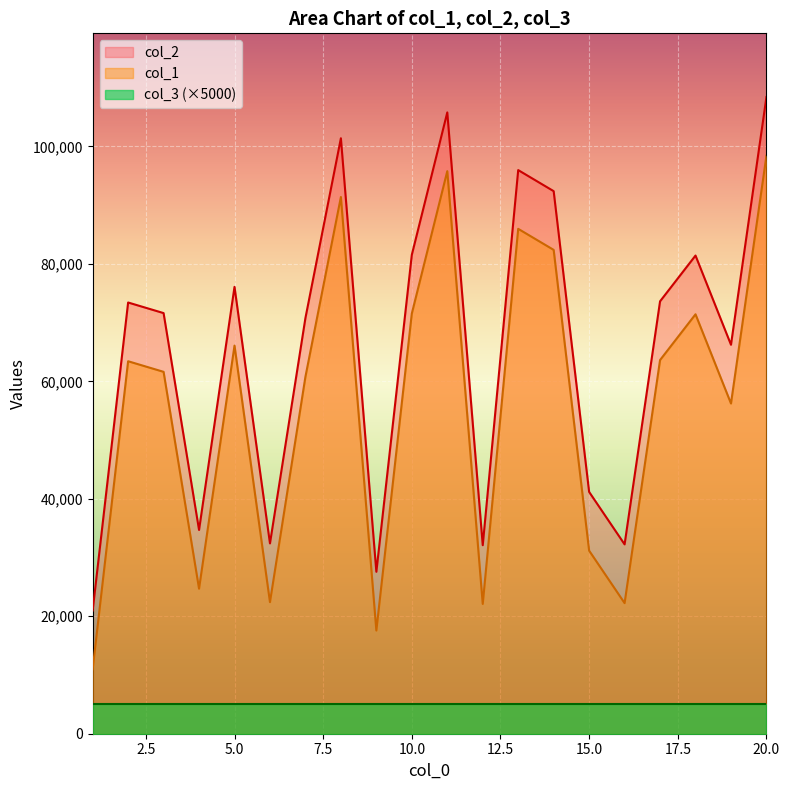

What is the difference between the maximum and minimum values in the col_1 series?

87421